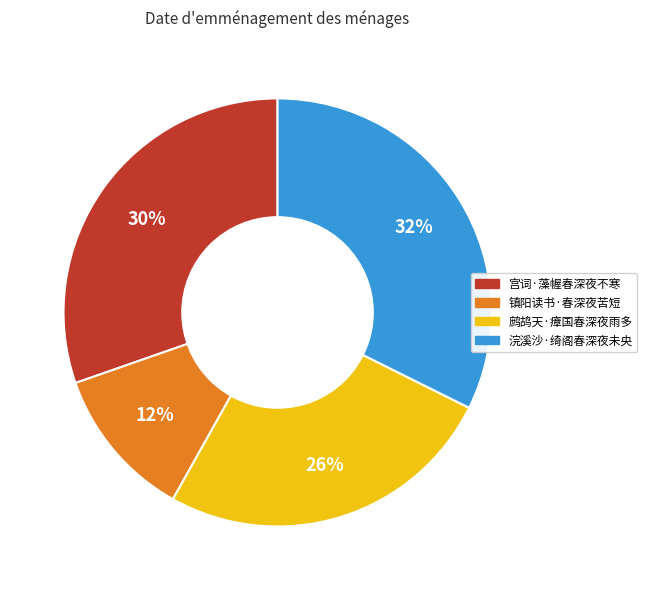

What percentage is the 镇阳读书·春深夜苦短 slice, to the nearest percent?

12%